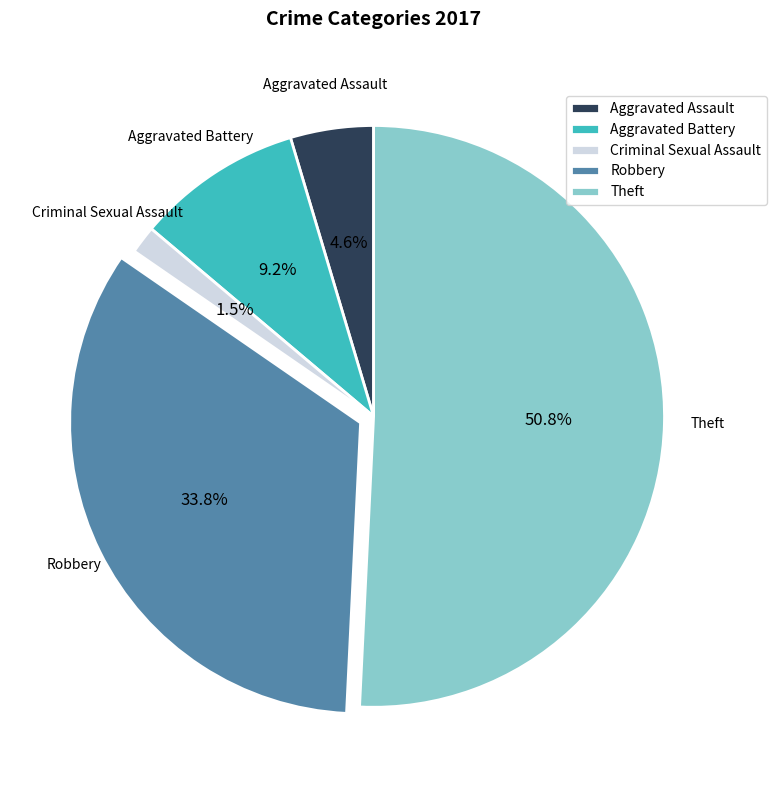

Between Robbery and Theft, which is larger?

Theft